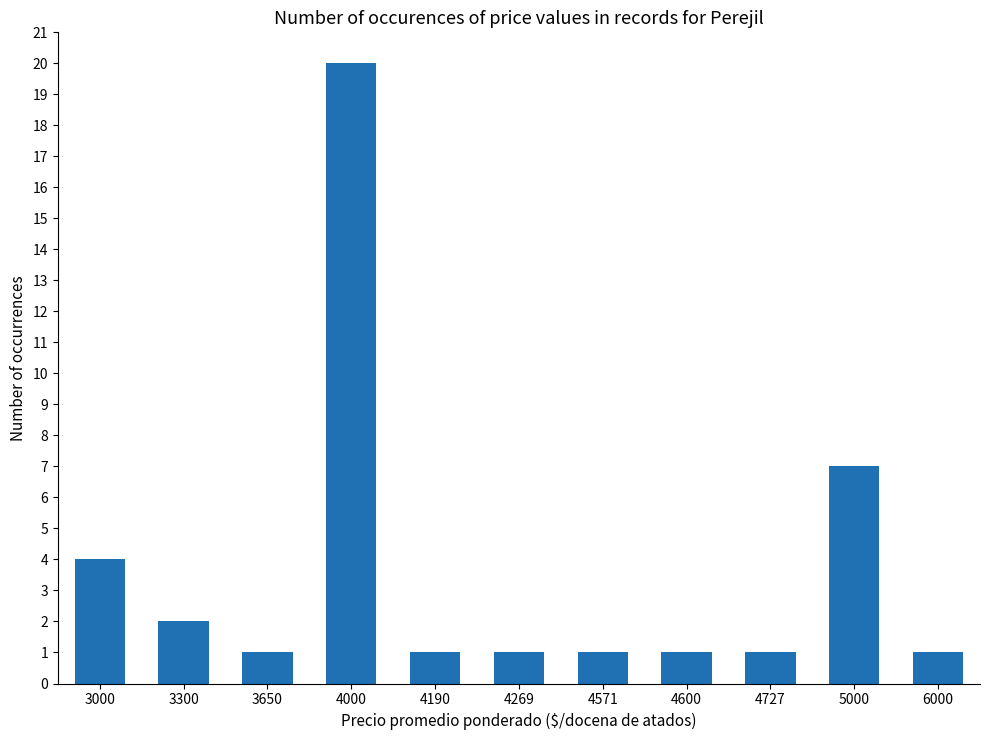

What is the difference between the values at 4600 and 4000?

19